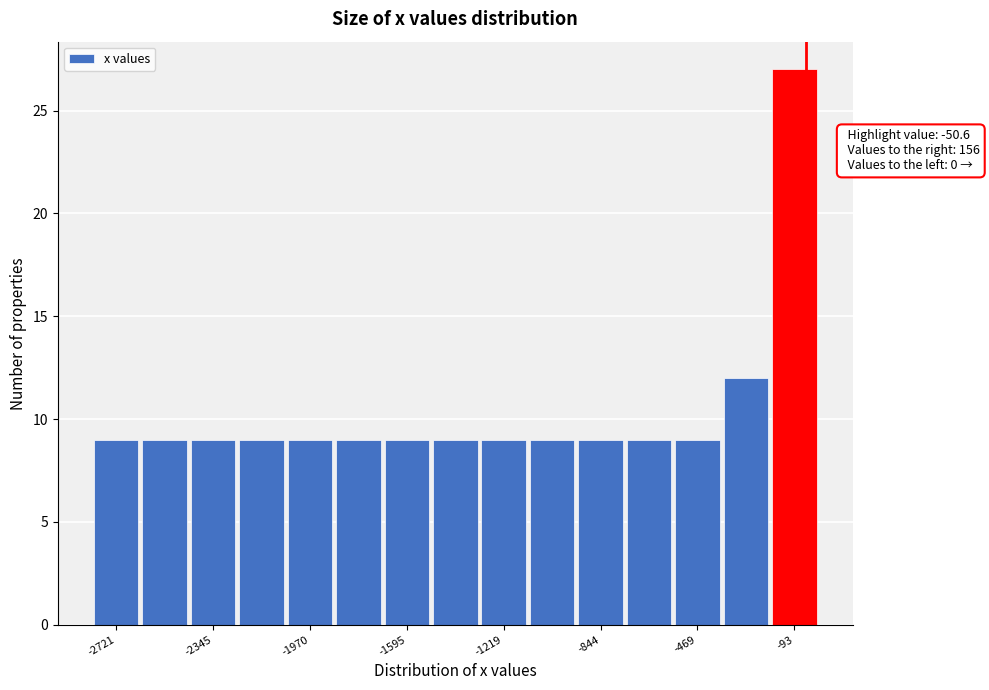

Read against the x-axis, roughly where is the centre of the tallest bar?

-100